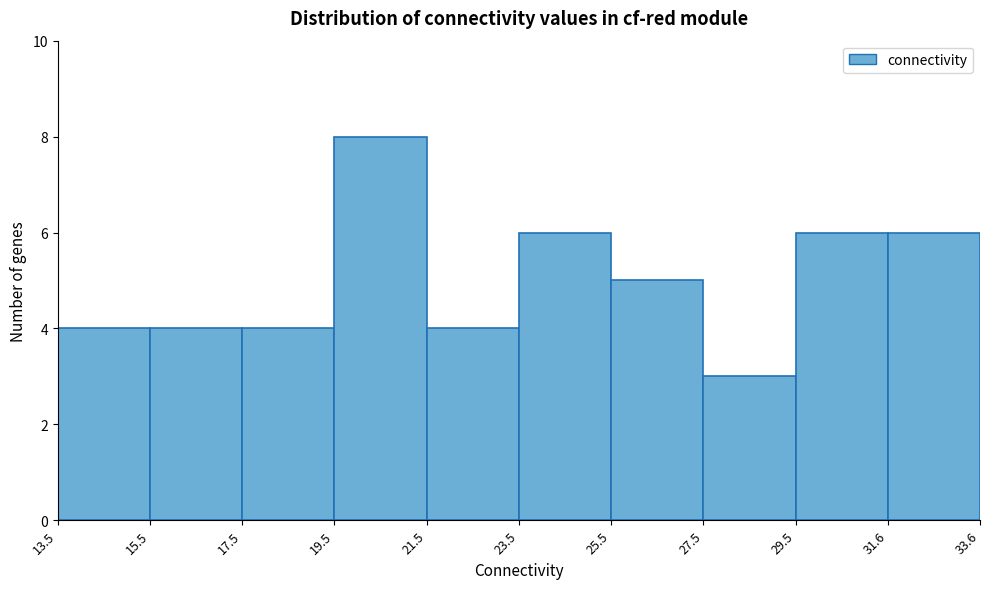

Which range on the x-axis has the tallest bar?

19.5 to 21.5